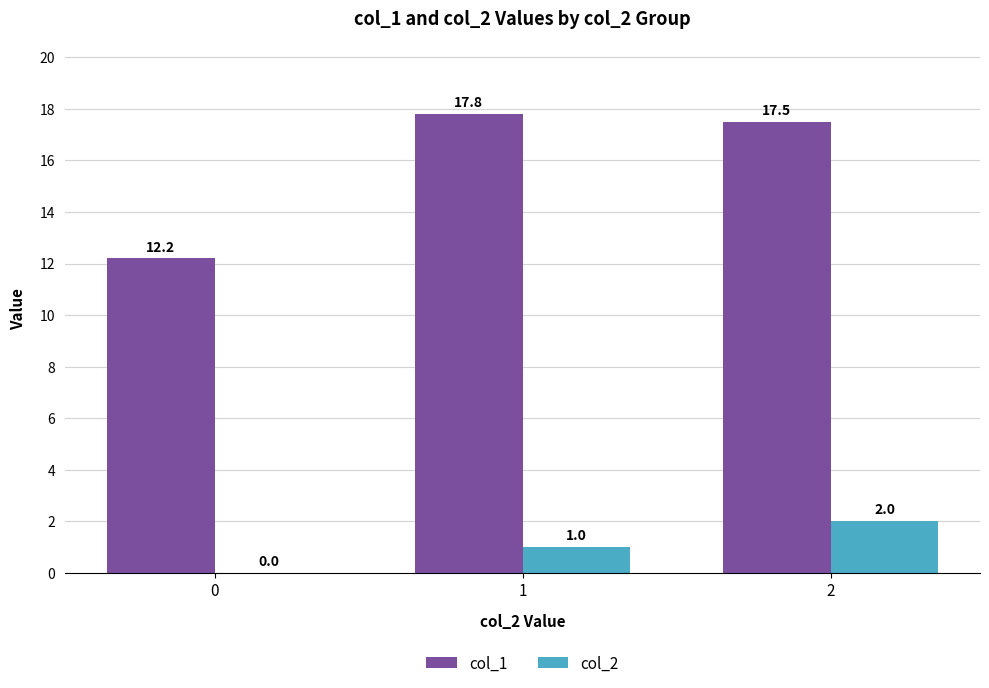

At which label does col_1 reach its peak?

1